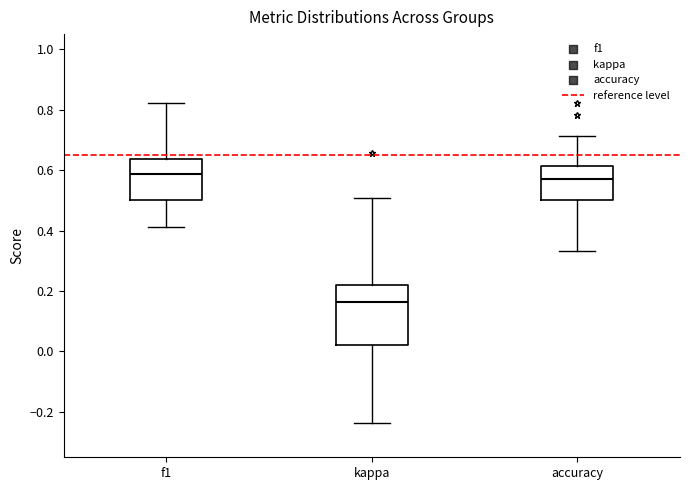

Where does the median line of the box for f1 sit on the y-axis? The values are not printed on the chart, so give them approximately, as read against the axis.

0.58